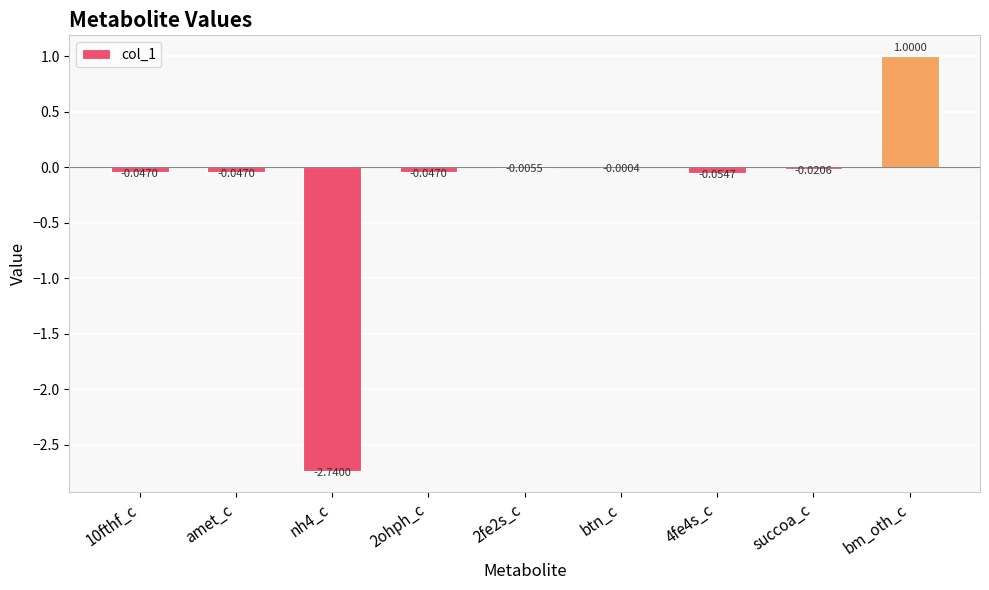

At which label is the value closest to 0?

btn_c